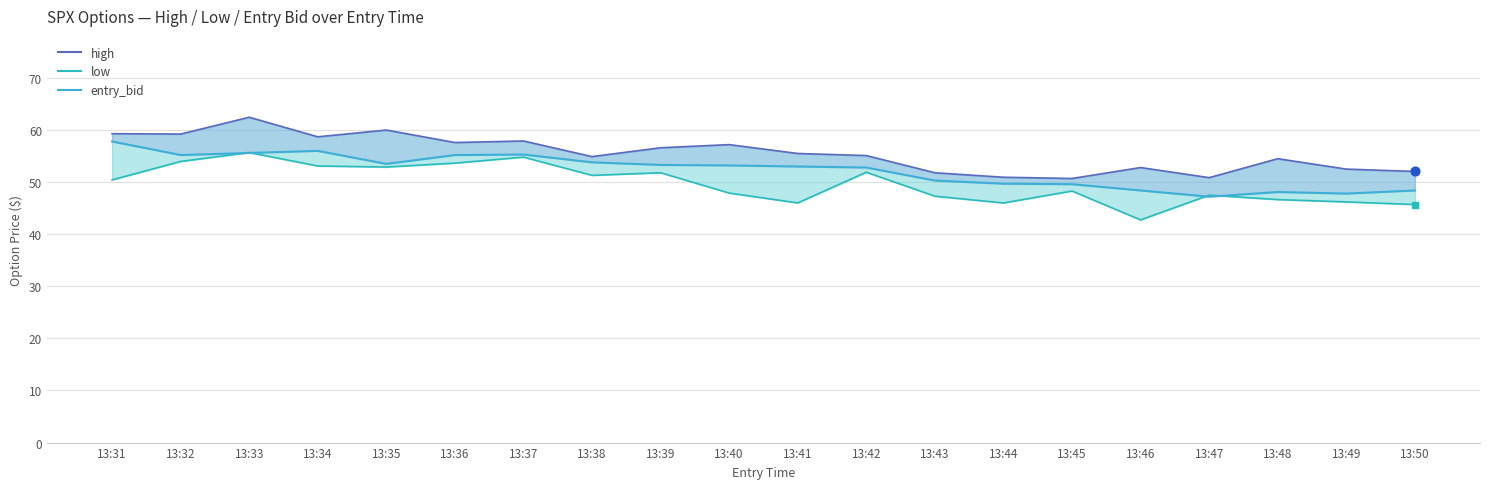

Which series contains the highest Y value?

entry_bid